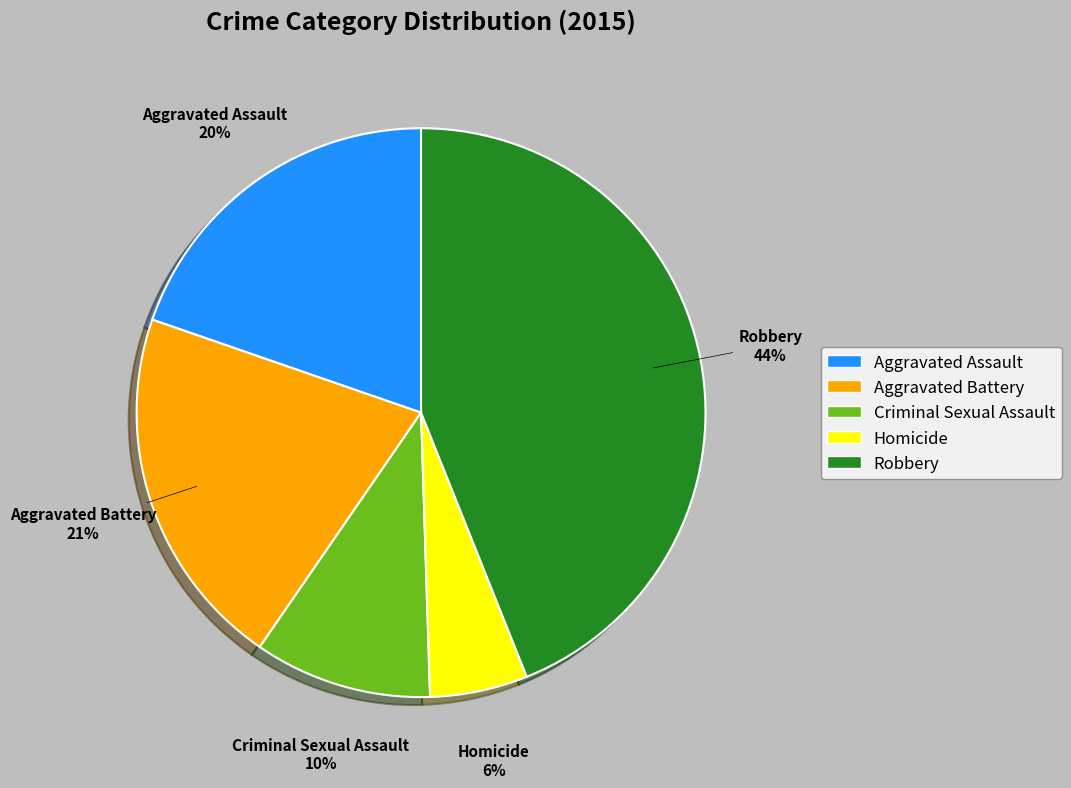

True or false: Homicide accounts for 6% of the total.

True